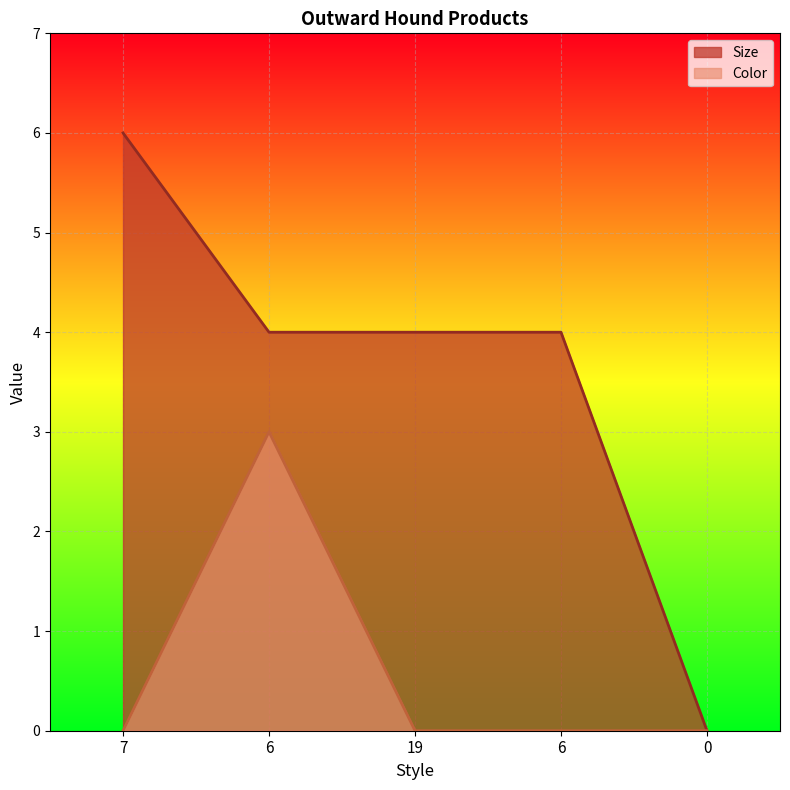

Reading left to right, what are all the values shown in this chart?

Size: 6	4	4	4	0
Color: 0	3	0	0	0